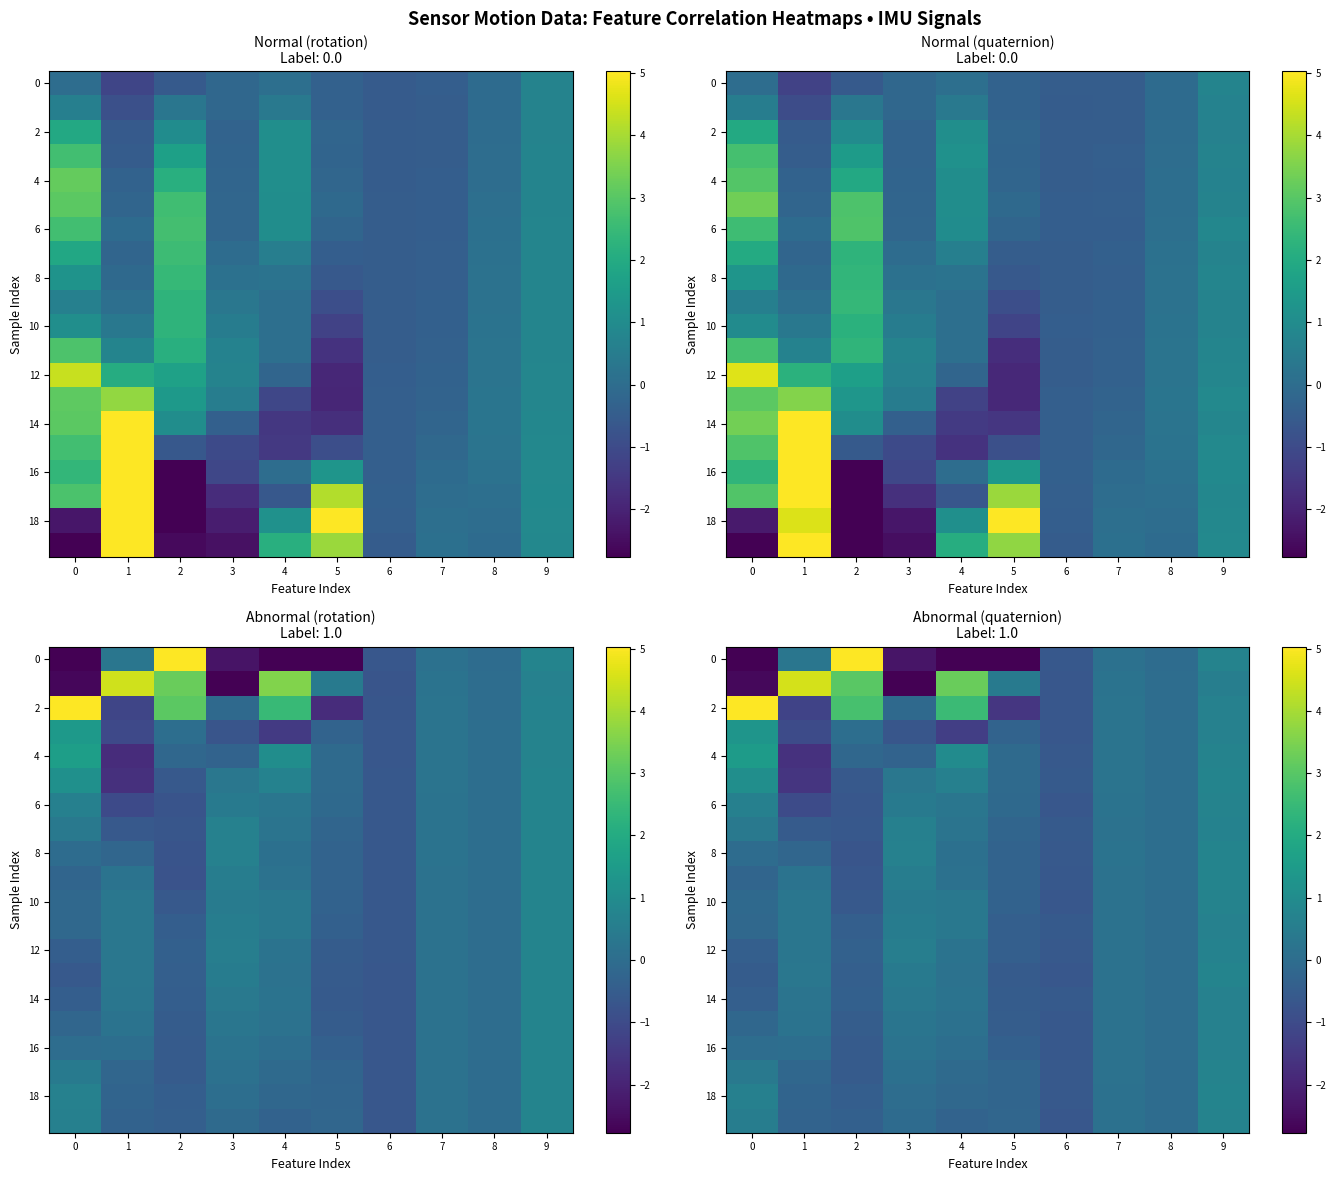

At which label does 12 first exceed 0?

1